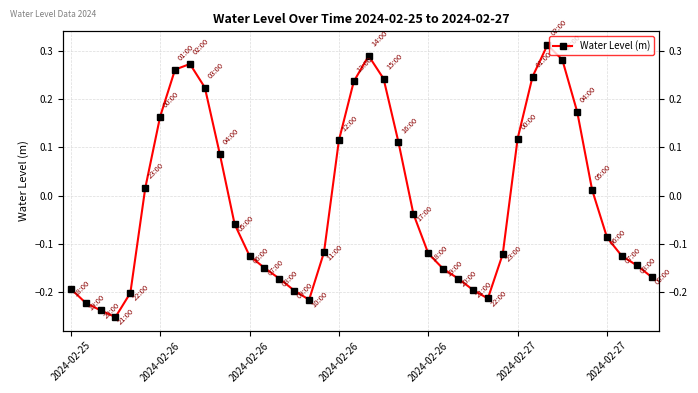

Where is the first local maximum?

8